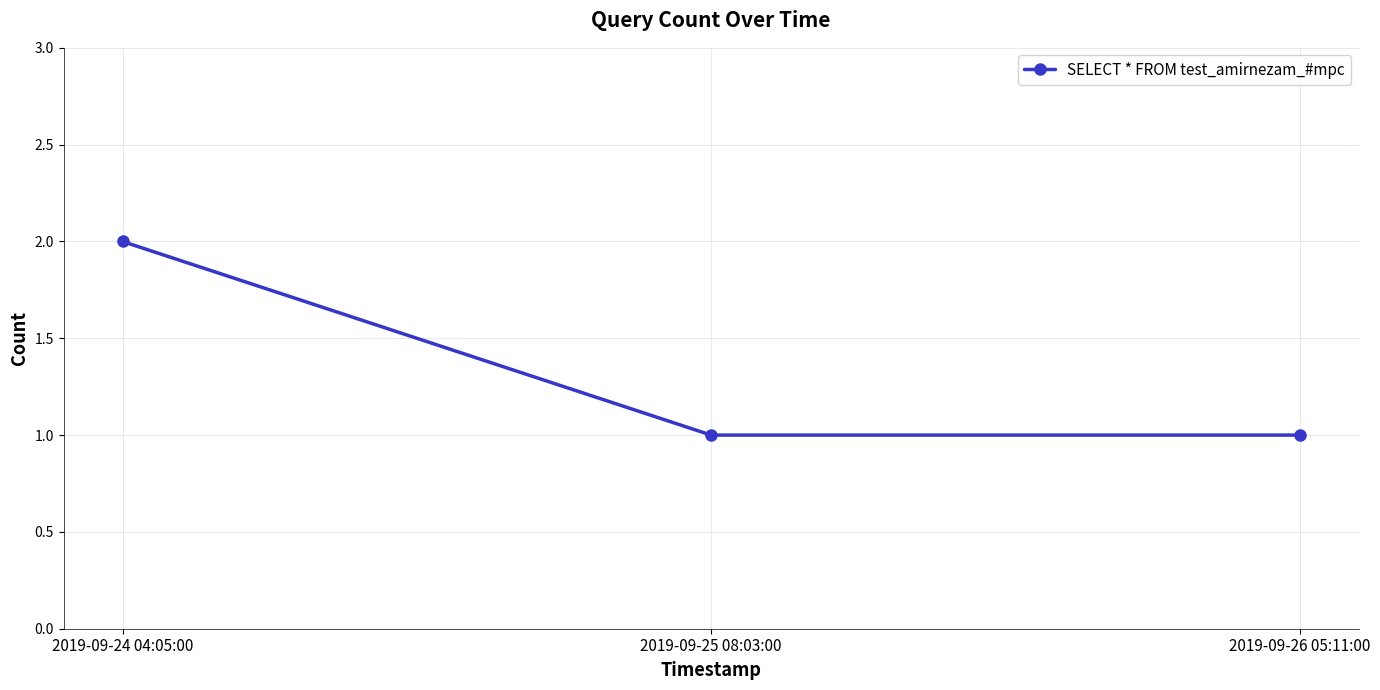

Reading left to right, what are all the values shown in this chart?

2019-09-24 04:05:00=2	2019-09-25 08:03:00=1	2019-09-26 05:11:00=1